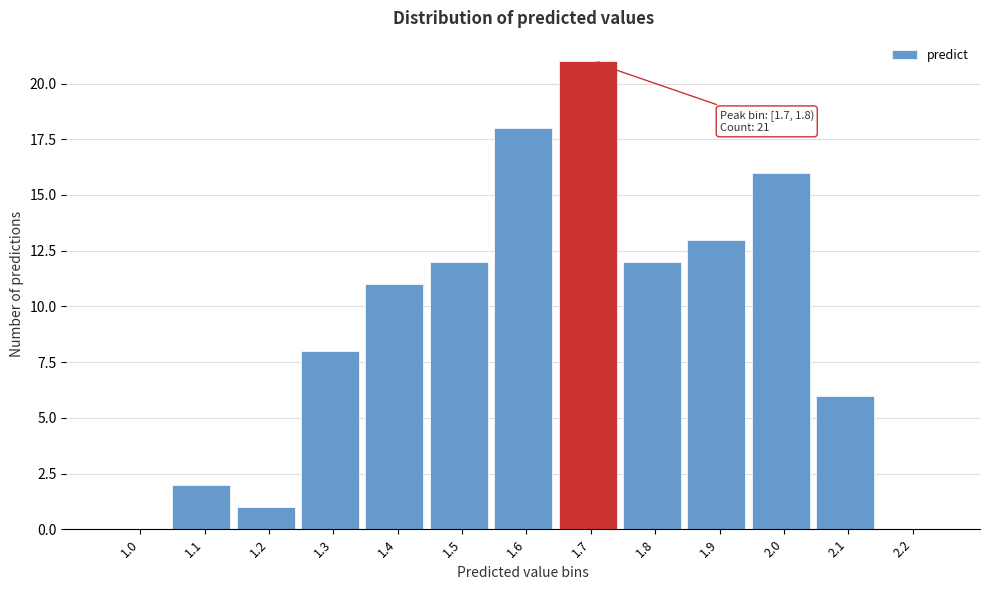

Reading left to right, transcribe all the data shown in this chart.

1.0=0	1.1=2	1.2=1	1.3=8	1.4=11	1.5=12	1.6=18	1.7=21	1.8=12	1.9=13	2.0=16	2.1=6	2.2=0